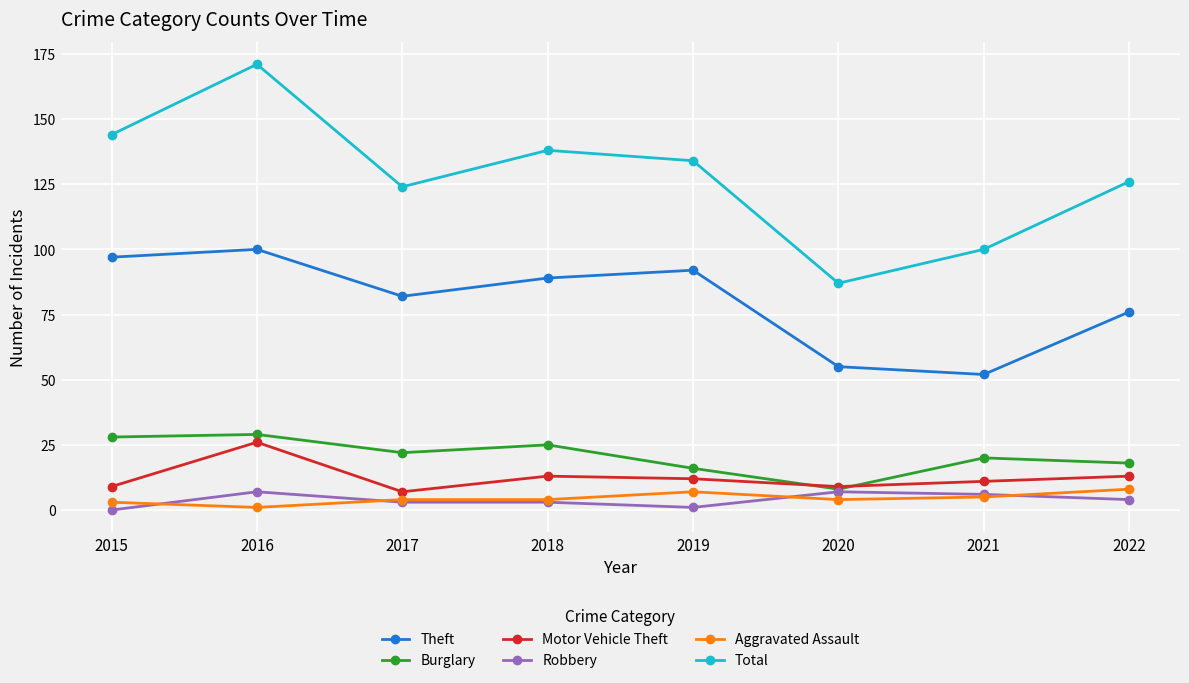

What is the total value across all series at 2018?

272